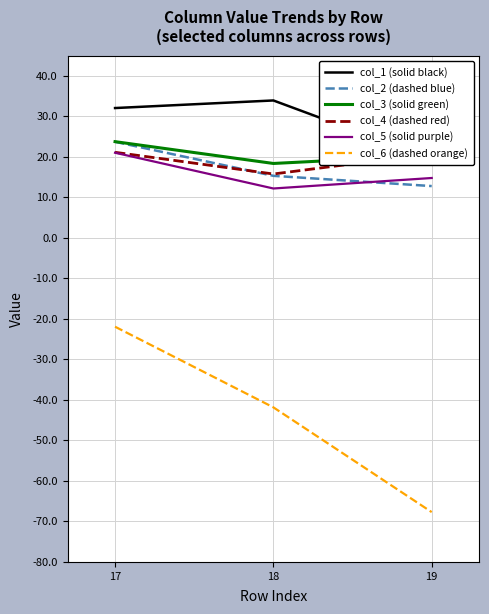

The col_5 (solid purple) series shows 12.2 at 18. True or false?

True